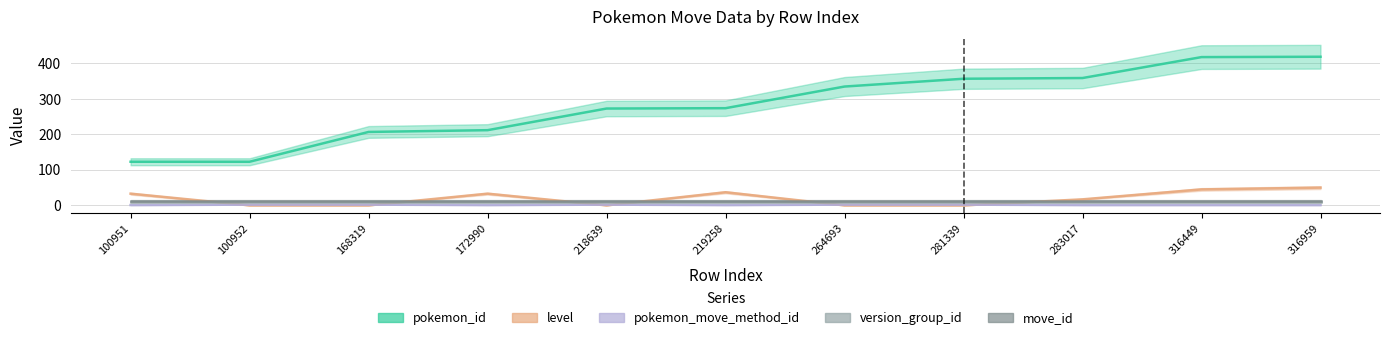

What is the sum of the pokemon_move_method_id values at 264693 and 219258?

3